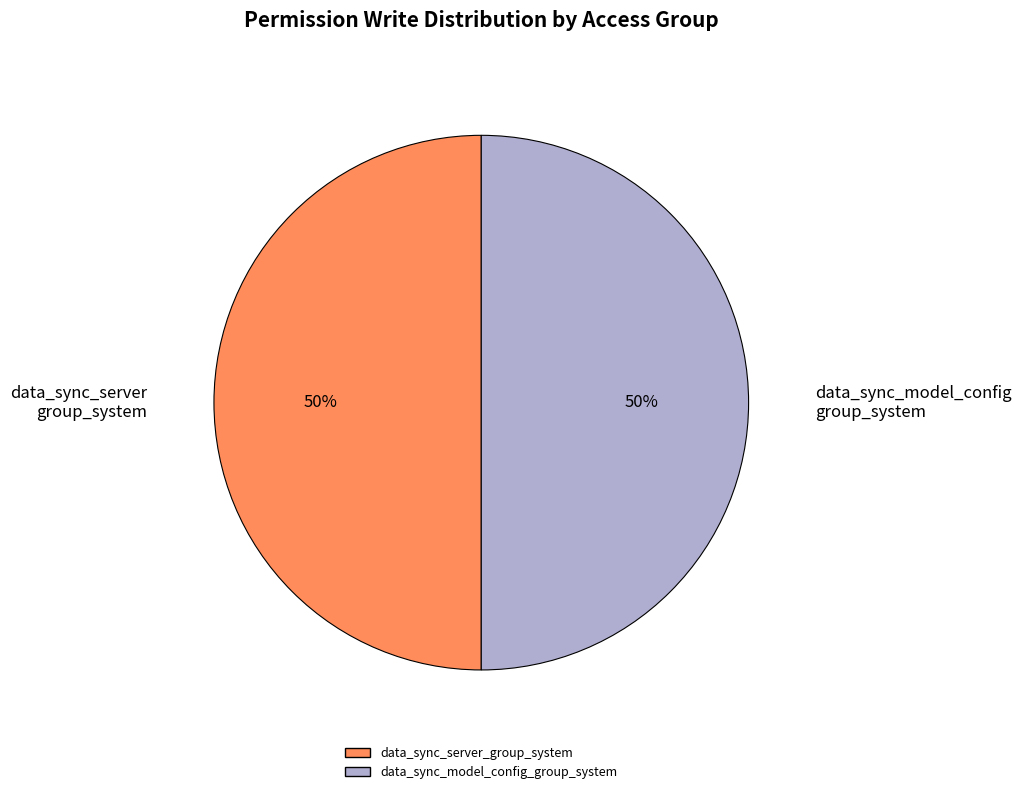

To the nearest percent, what is the average slice percentage?

50%